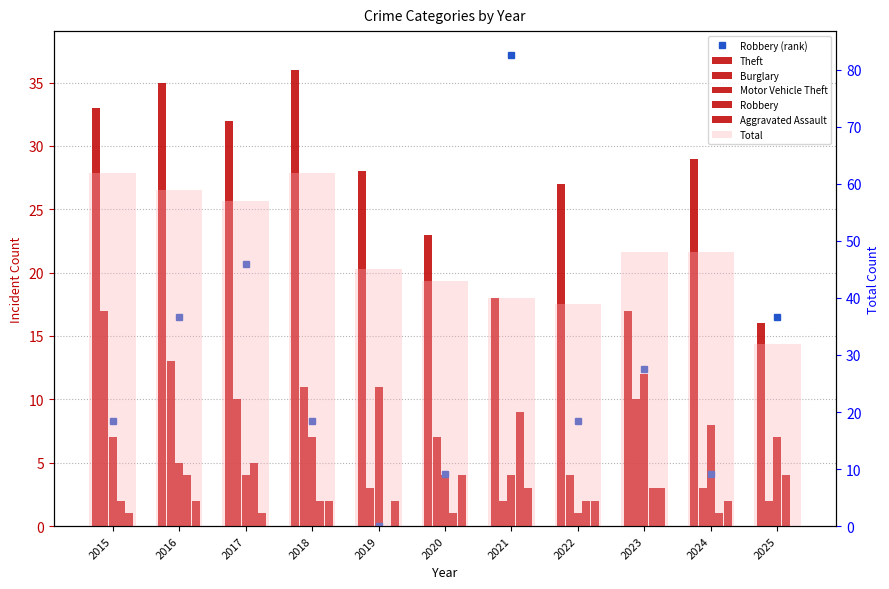

What is the approximate value of Theft at 2025?

16.0